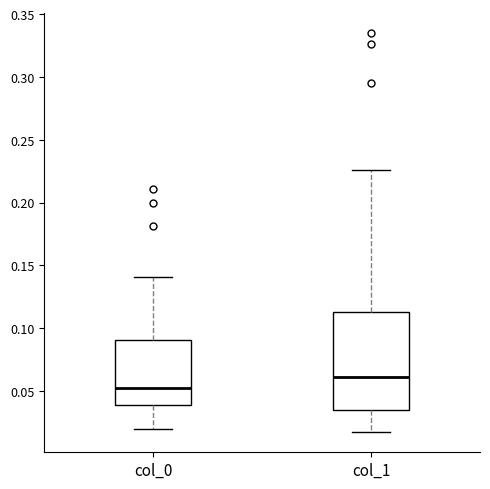

Where is the upper edge of the box for col_1 on the y-axis? The values are not printed on the chart, so give them approximately, as read against the axis.

0.115